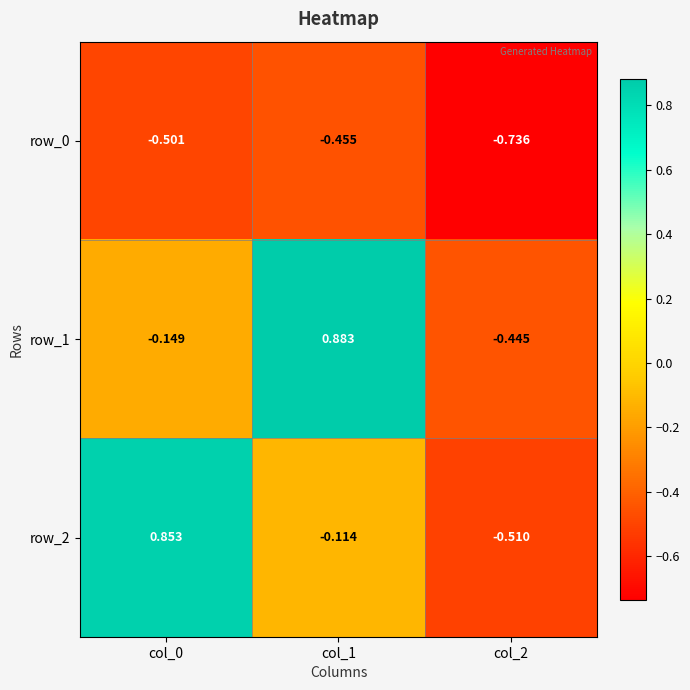

At which label does row_1 reach its peak?

col_1